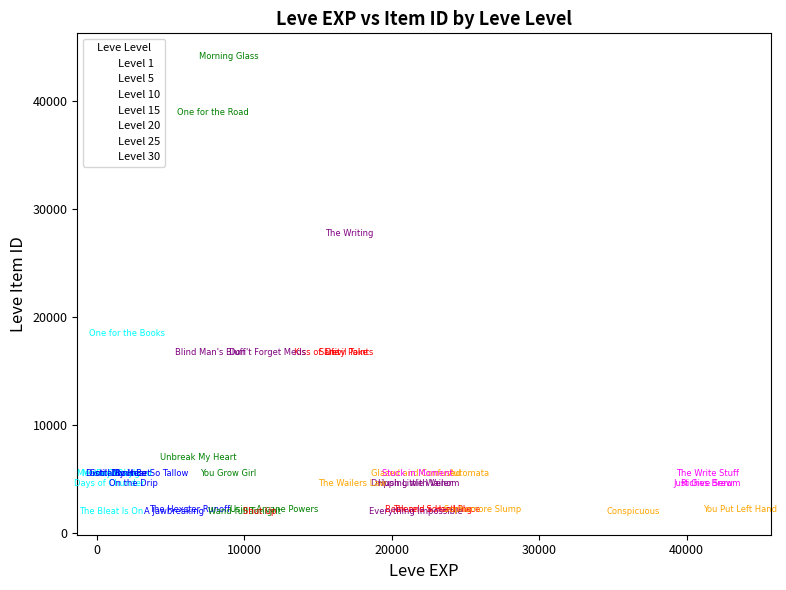

Which series reaches the maximum Y coordinate?

Level 10